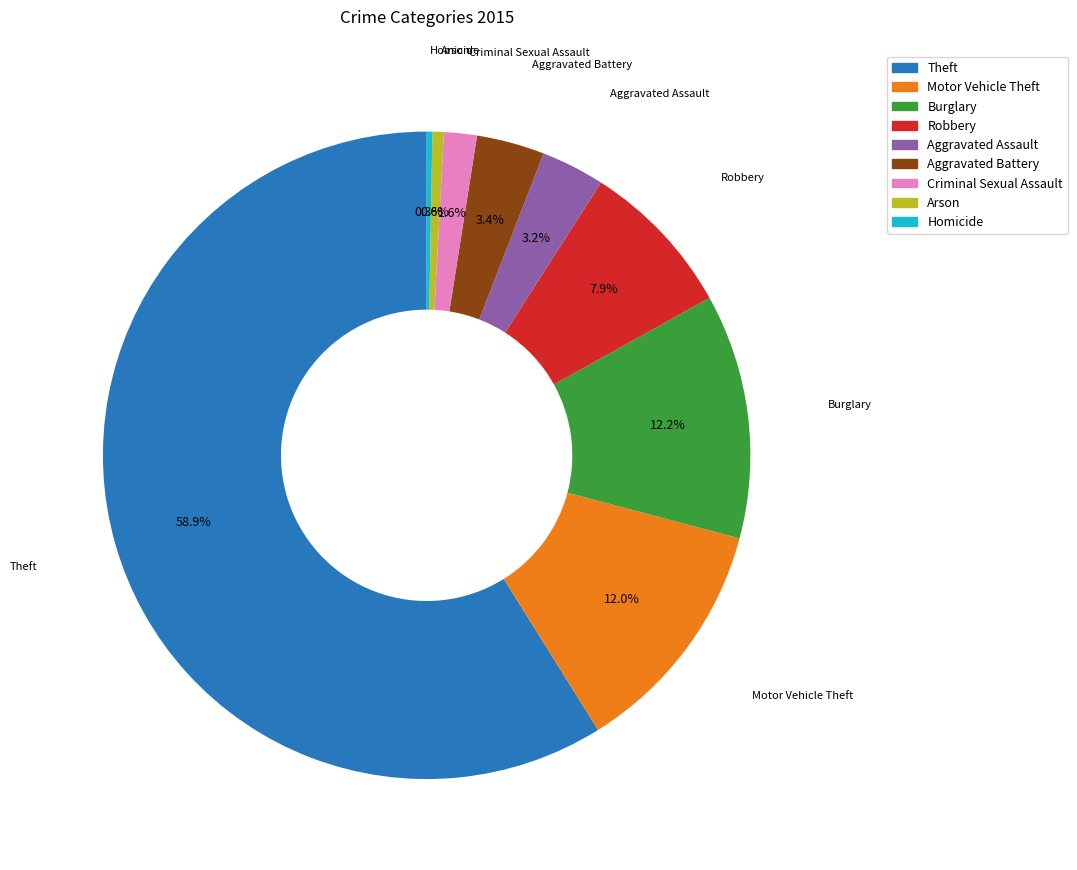

Count the number of slices in the pie.

9